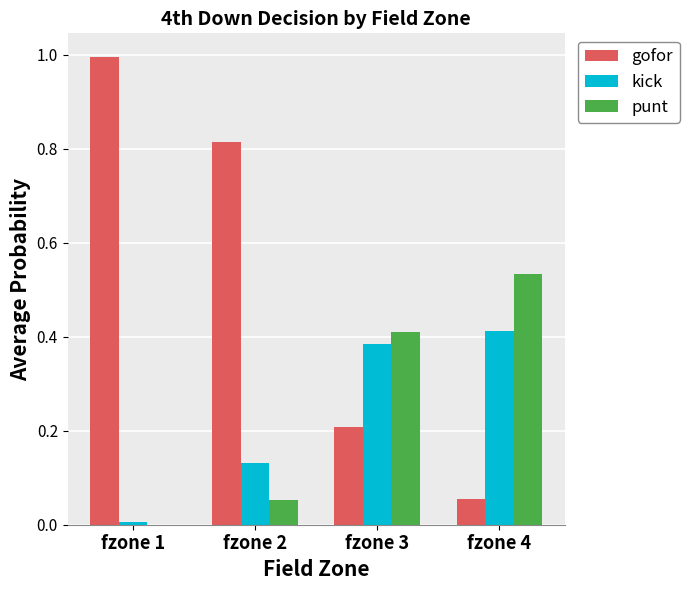

Are the bars grouped side by side (vs. stacked)?

Yes